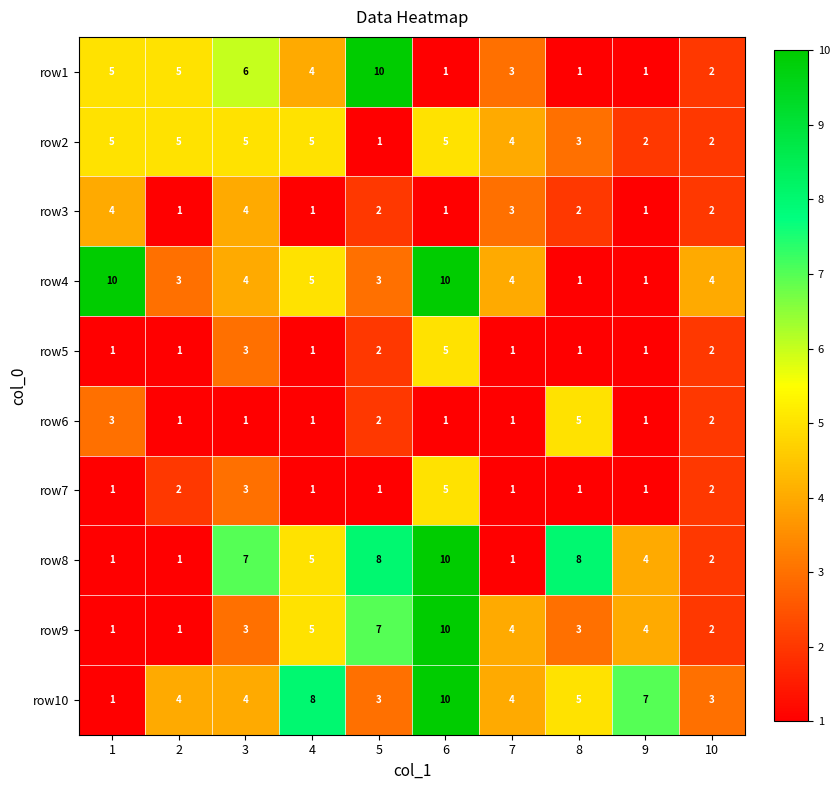

What is the sum of the row4 values at 5 and 10?

7